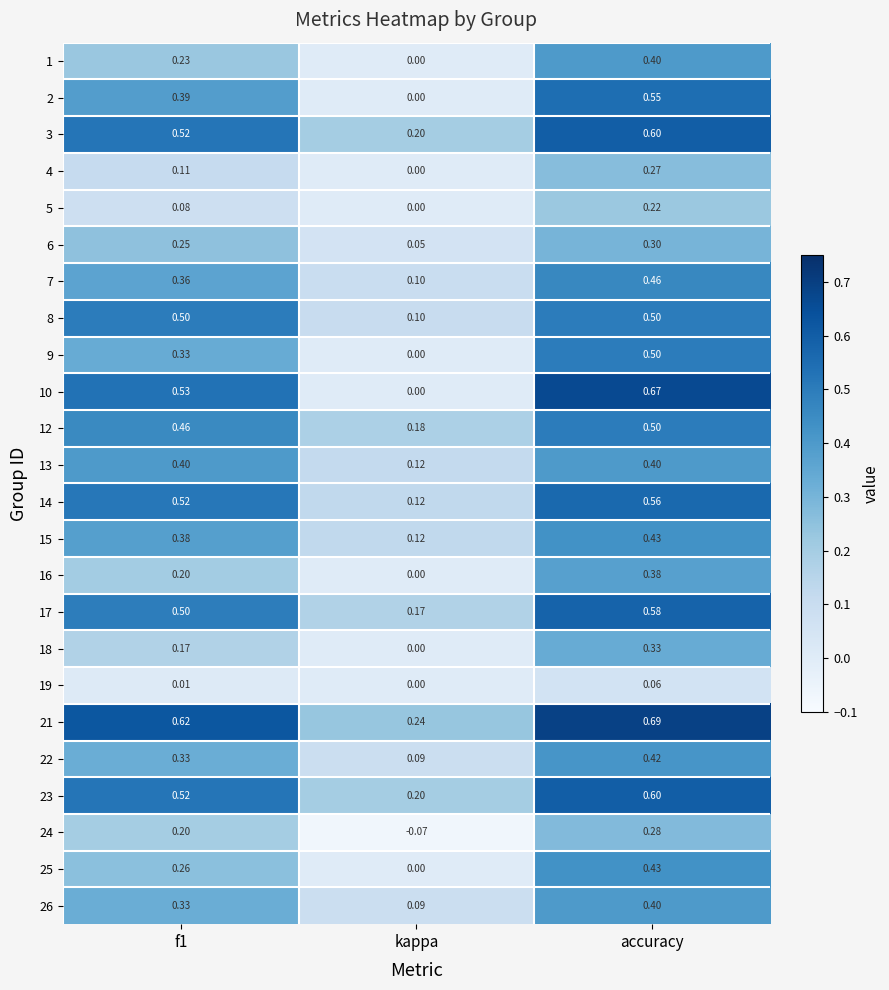

Which category has the highest value across all series?

accuracy